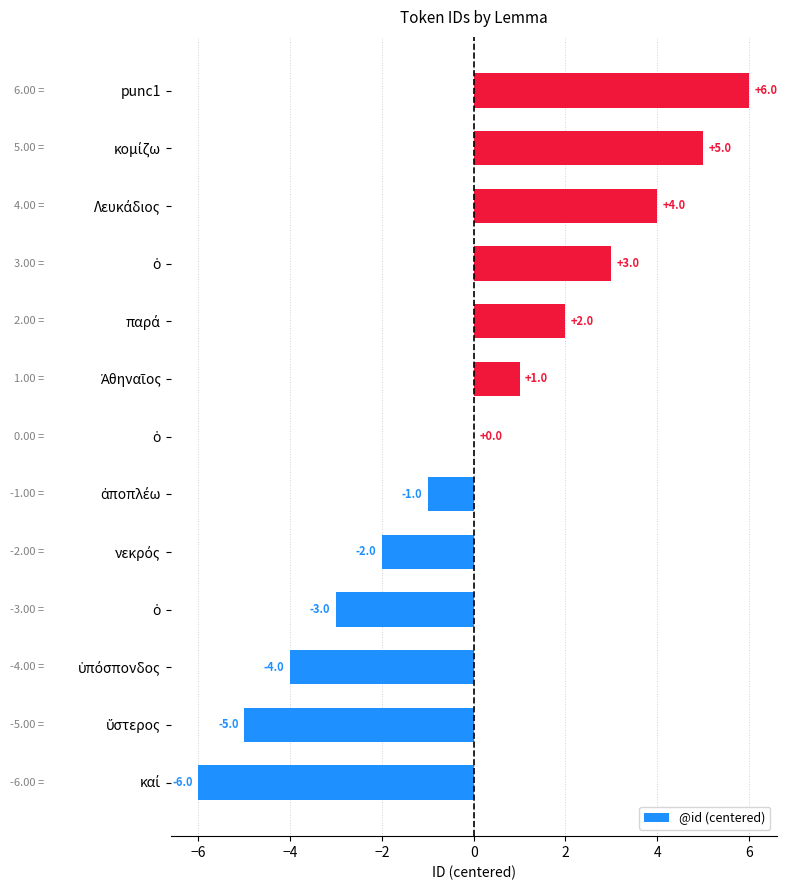

Count the number of categories in the chart.

13